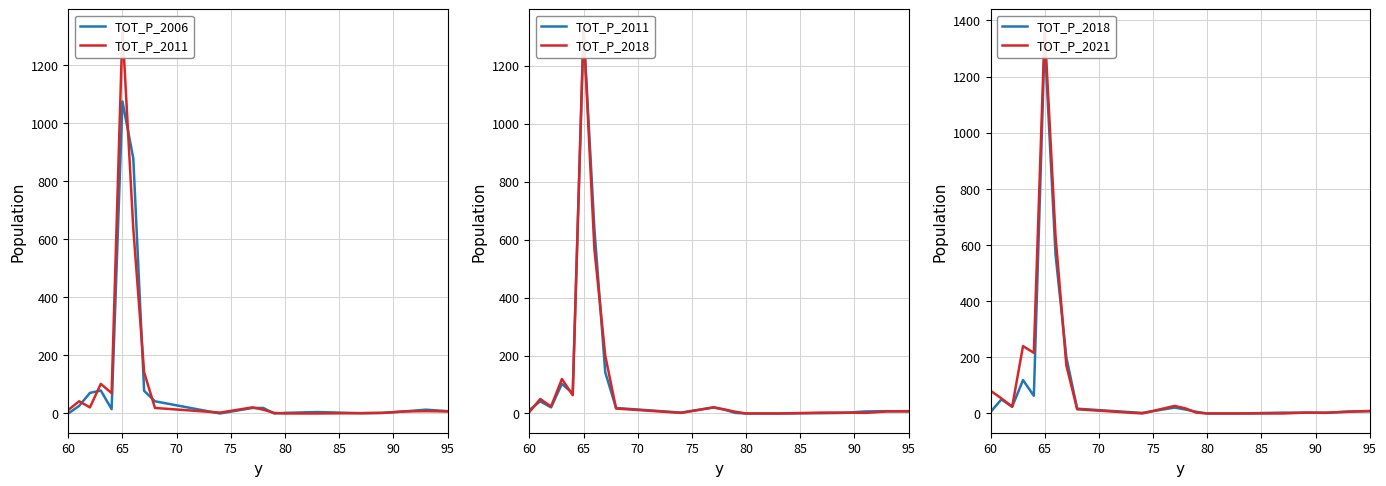

Is it true that TOT_P_2006 equals 578 at 60?

False